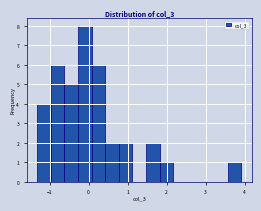

Around what value on the x-axis is the tallest bar? Give the approximate position of its centre, as read against the axis.

-0.1